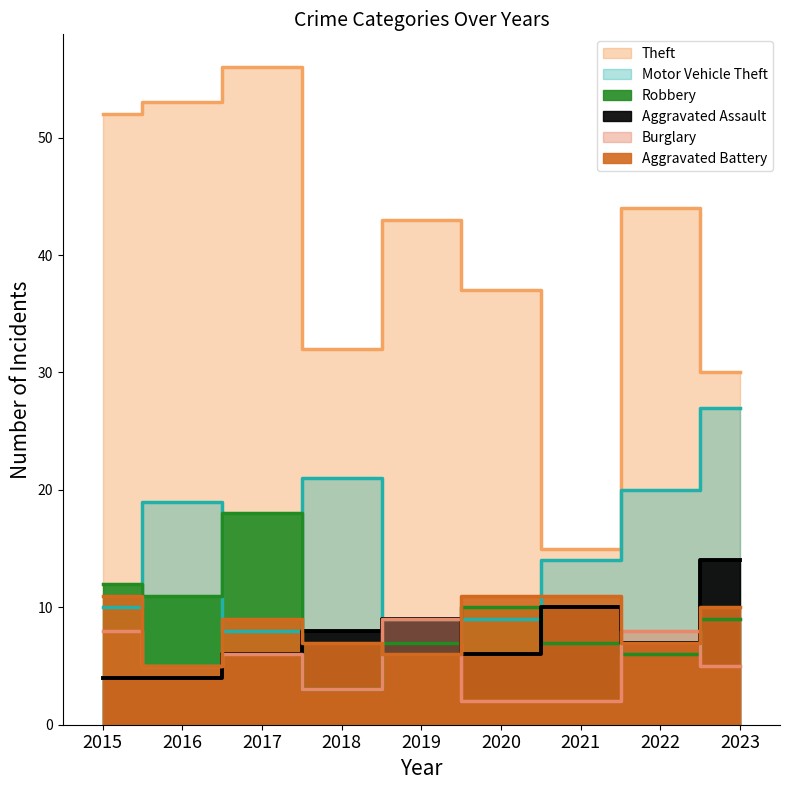

How many categories are shown in the chart?

9